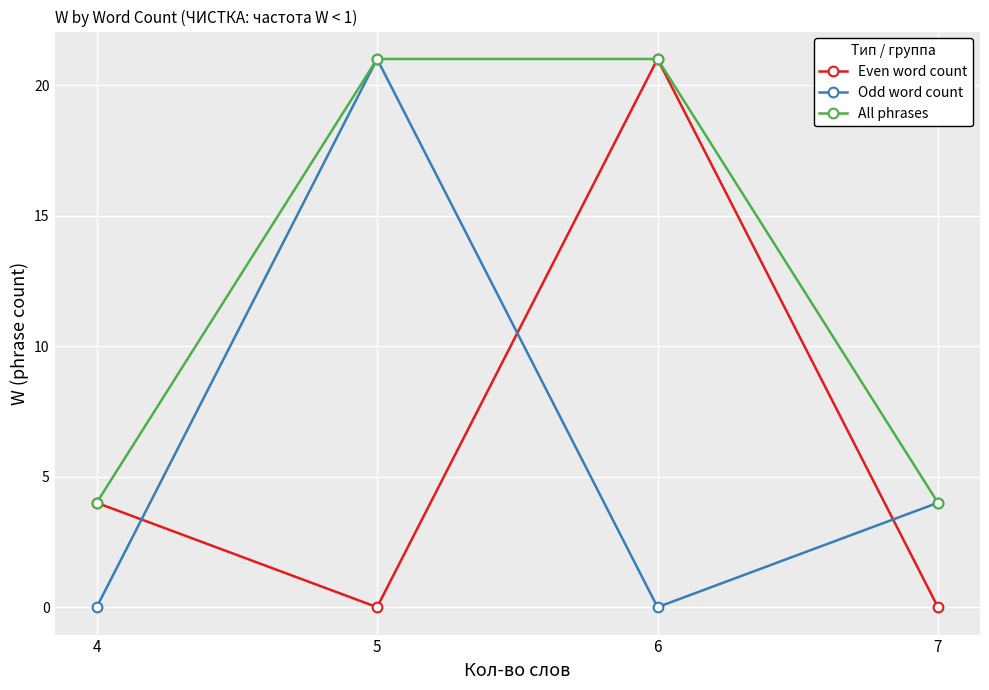

The All phrases series shows 28 at 6. True or false?

False